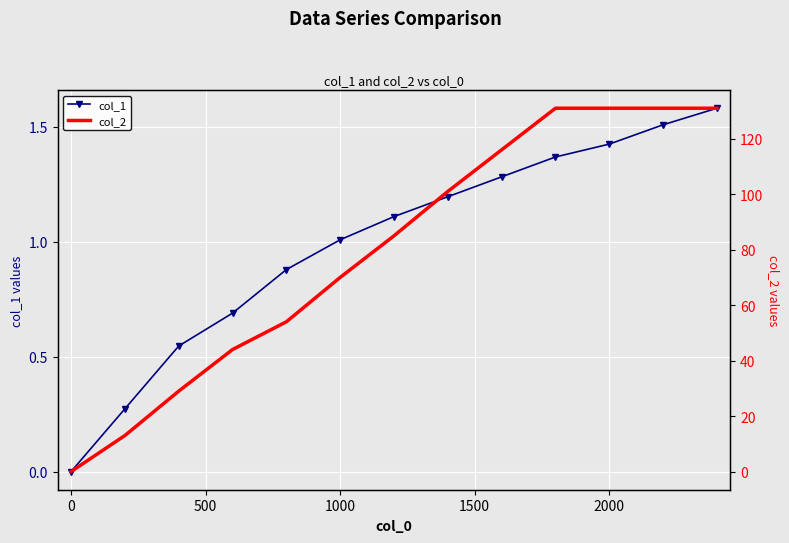

True or false: col_1 has more than 2 points higher than both neighbors.

False